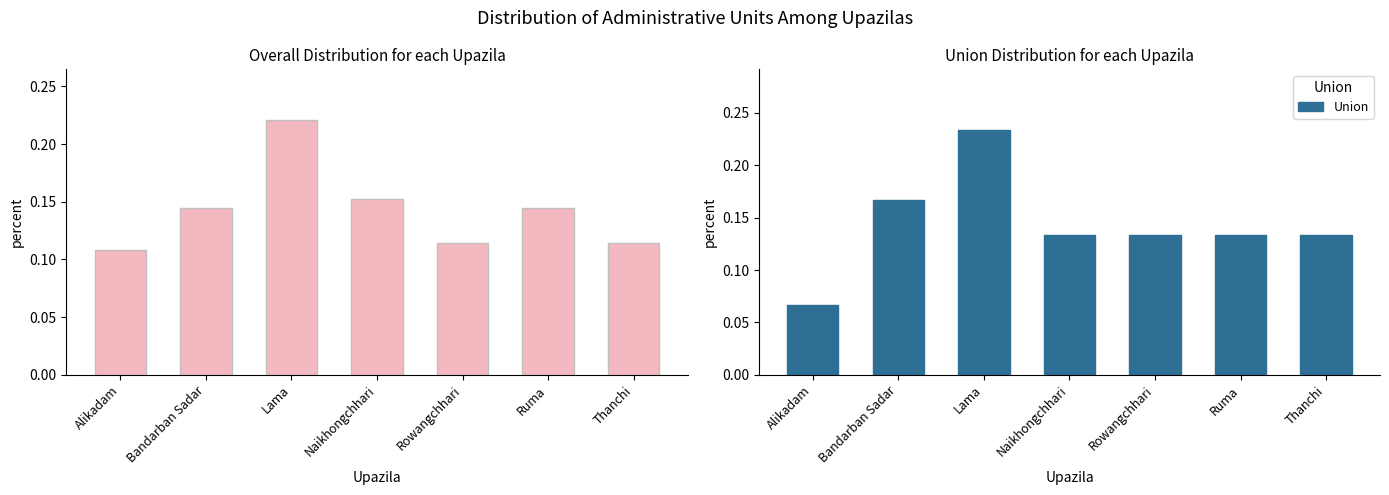

Is it true that Village equals 0.1 at Rowangchhari?

True